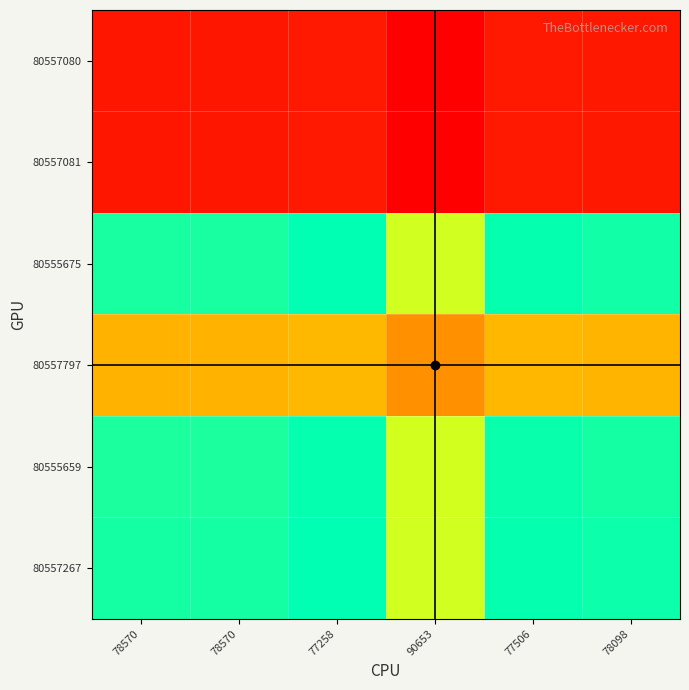

What is the difference between the highest and lowest values at 77258?

0.1